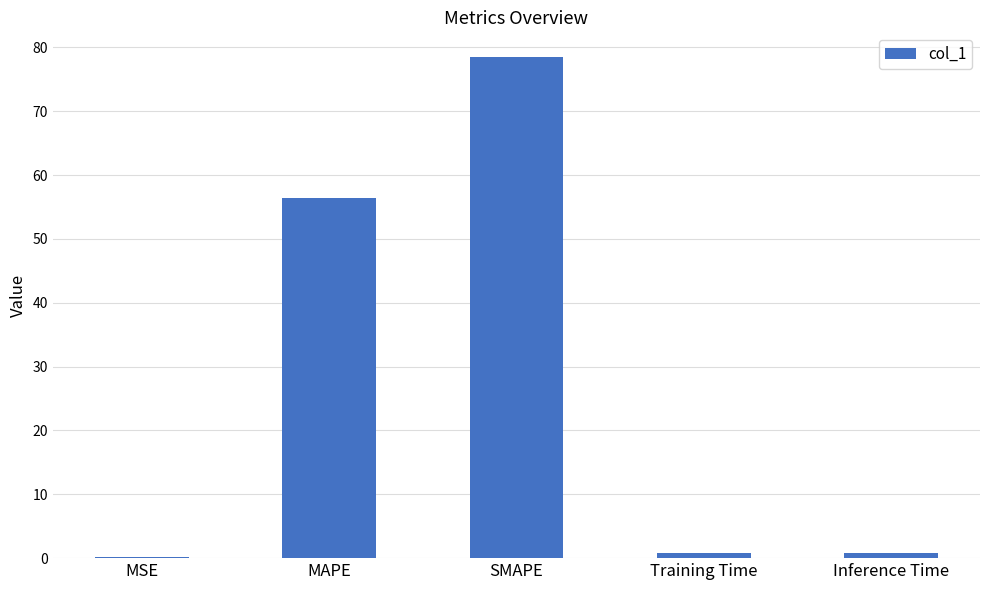

The chart shows a value of 56.3 at MAPE. True or false?

True